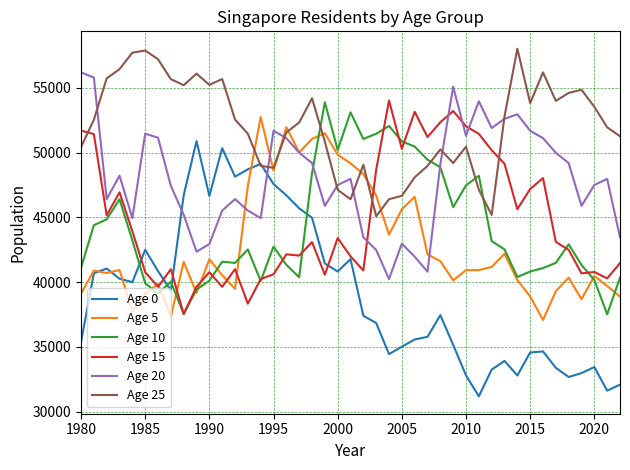

What is the greatest value displayed?

58016